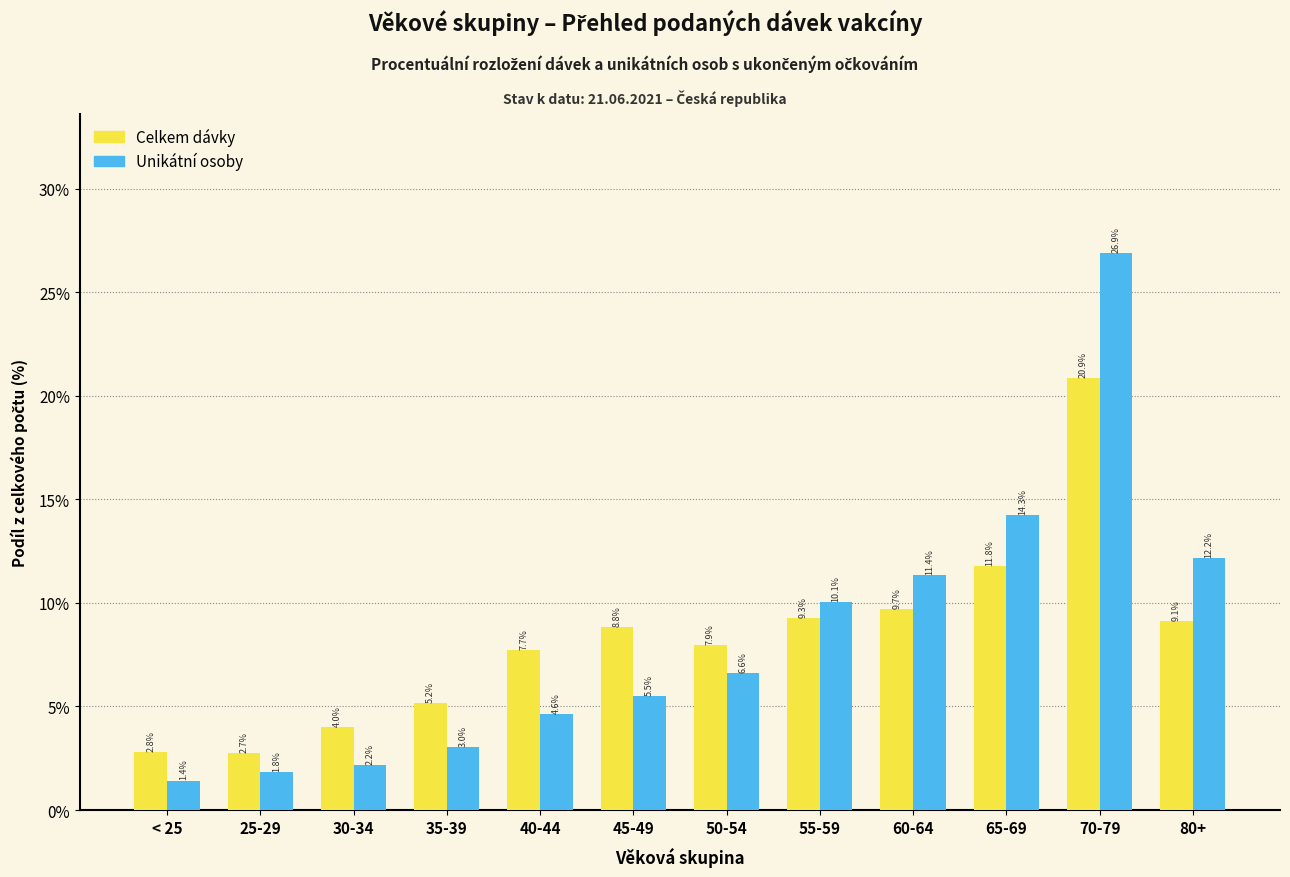

Reading left to right, transcribe all the data shown in this chart.

Celkem dávky: < 25=2.8	25-29=2.7	30-34=4.0	35-39=5.2	40-44=7.7	45-49=8.8	50-54=7.9	55-59=9.3	60-64=9.7	65-69=11.8	70-79=20.9	80+=9.1
Unikátní osoby: < 25=1.4	25-29=1.8	30-34=2.2	35-39=3.0	40-44=4.6	45-49=5.5	50-54=6.6	55-59=10.1	60-64=11.4	65-69=14.3	70-79=26.9	80+=12.2